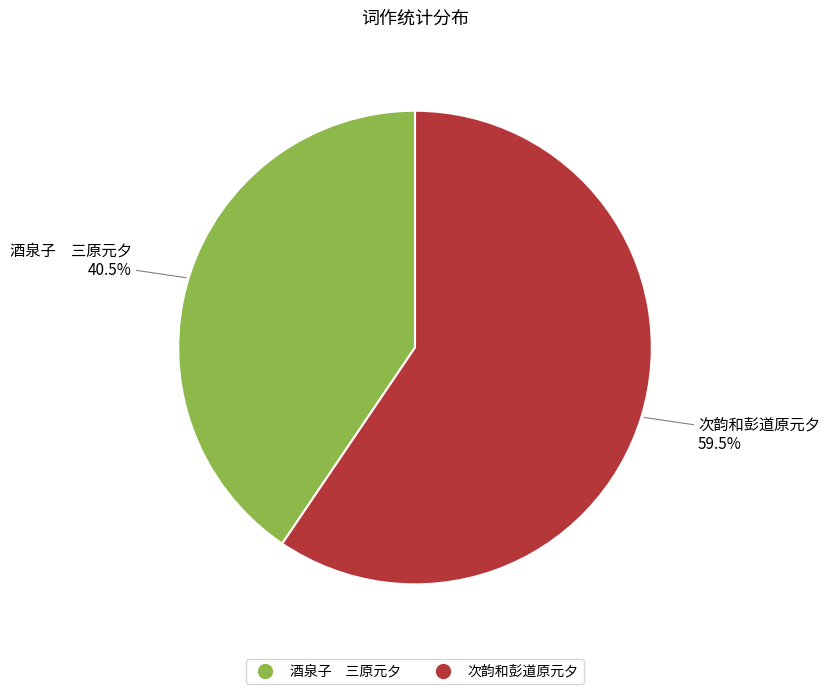

Is there any slice that represents more than half of the pie?

Yes